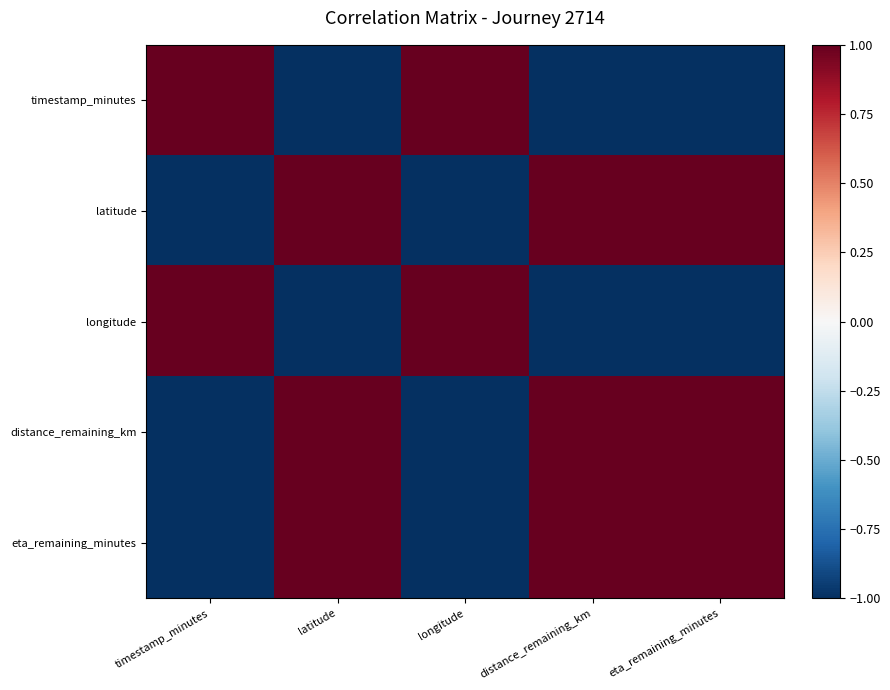

What is the difference between the highest and lowest values at eta_remaining_minutes?

2.0